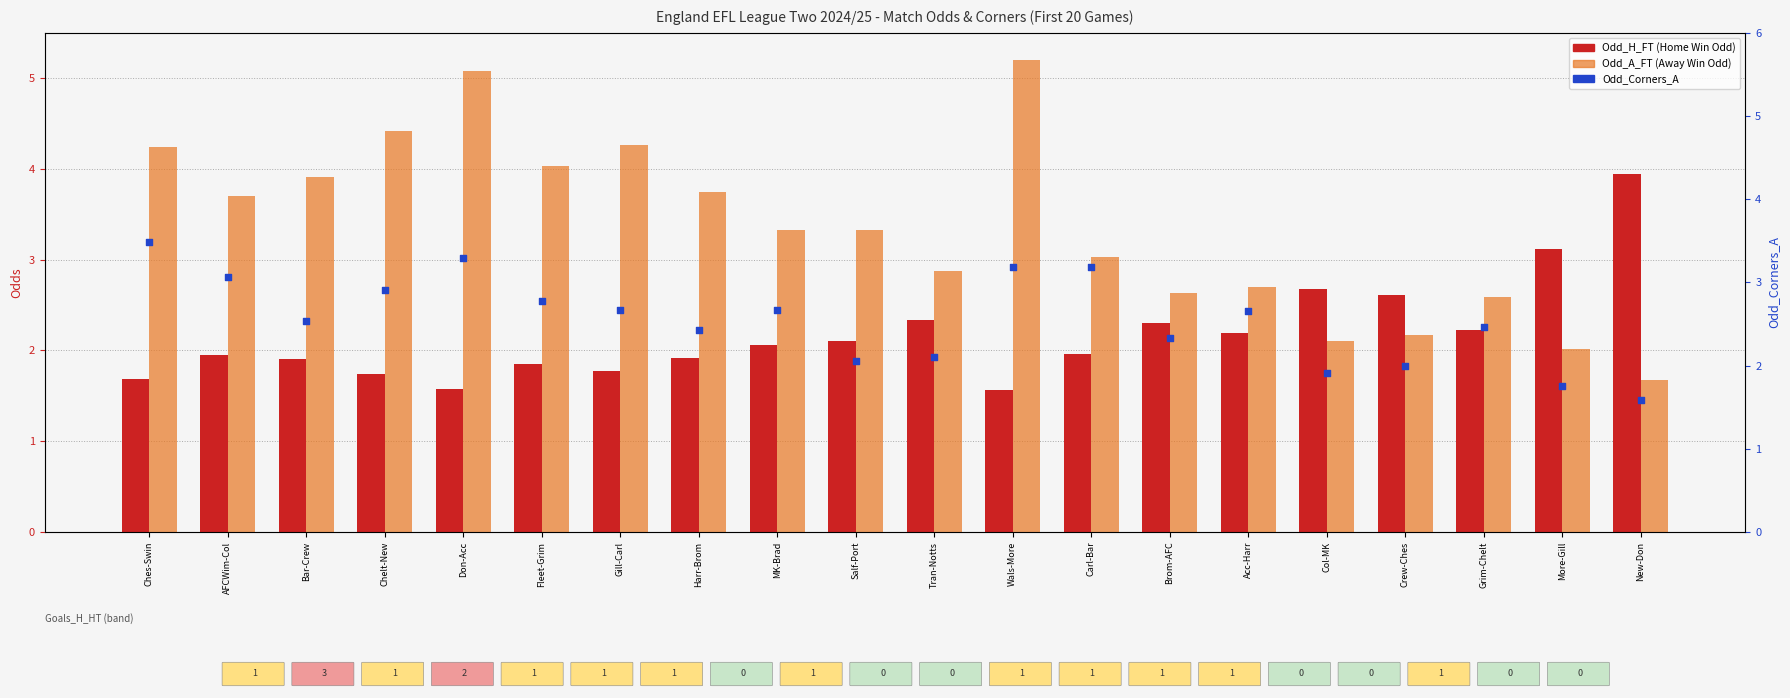

Which series has the largest total across all categories?

Odd_A_FT